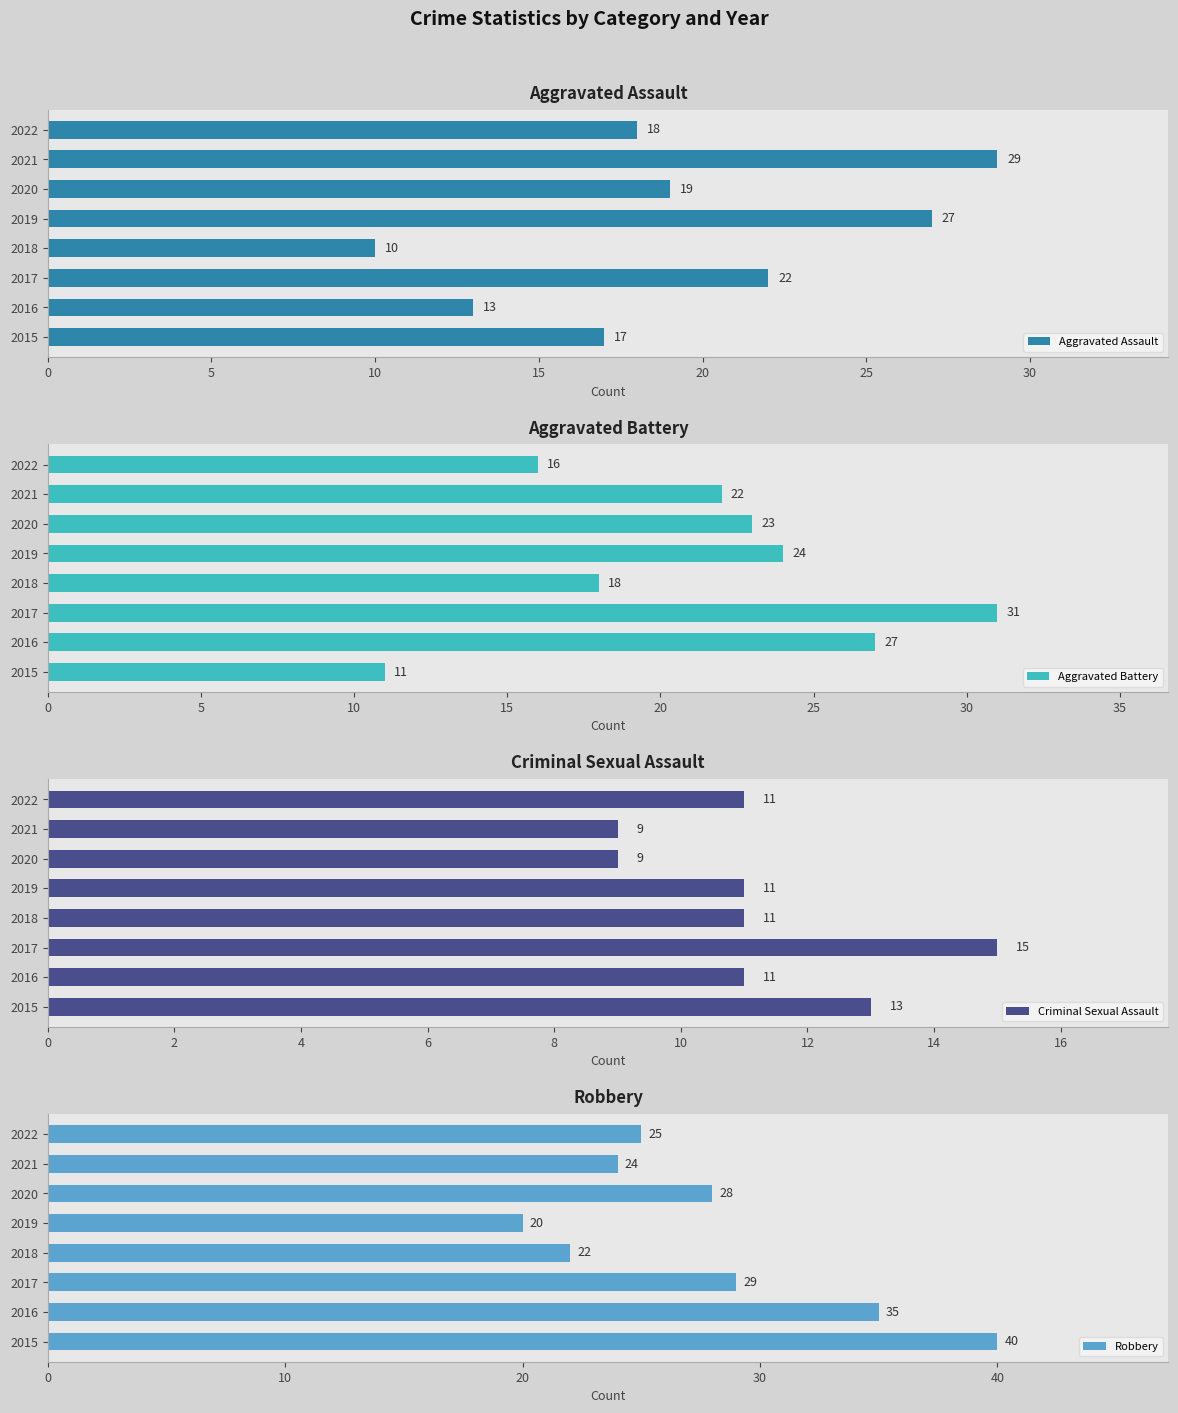

True or false: Aggravated Assault has a value of 29 at 2021.

True